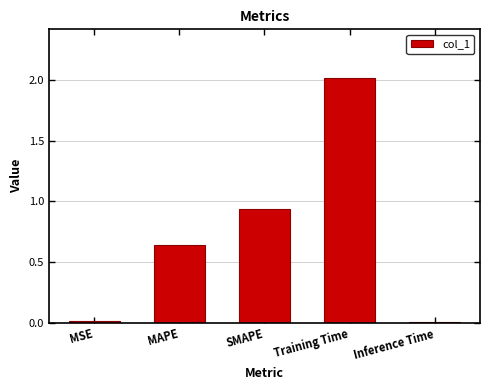

What is the average value?

0.7